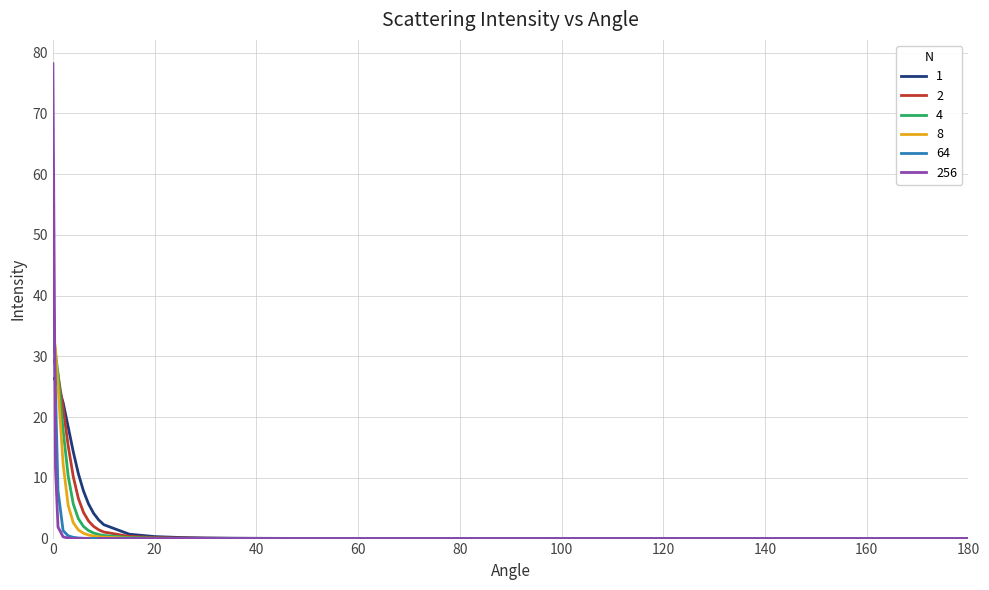

What is the label of the 6th point from the left?

4